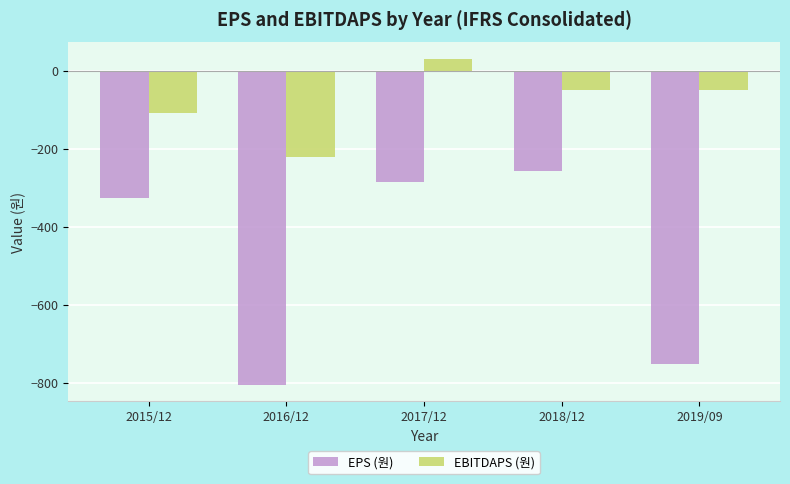

Rank the categories by EPS (원) value from lowest to highest.

2016/12, 2019/09, 2015/12, 2017/12, 2018/12